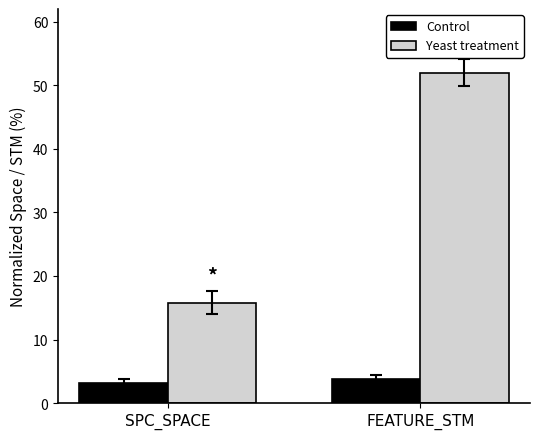

Are the bars horizontal?

No